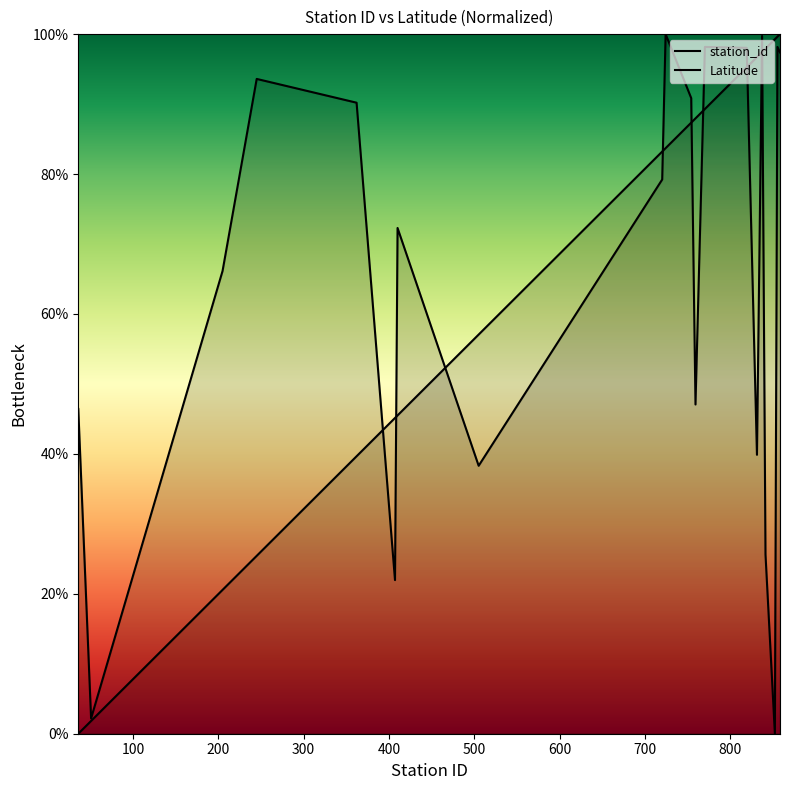

The value of Latitude at 200 is 66.1. True or false?

True